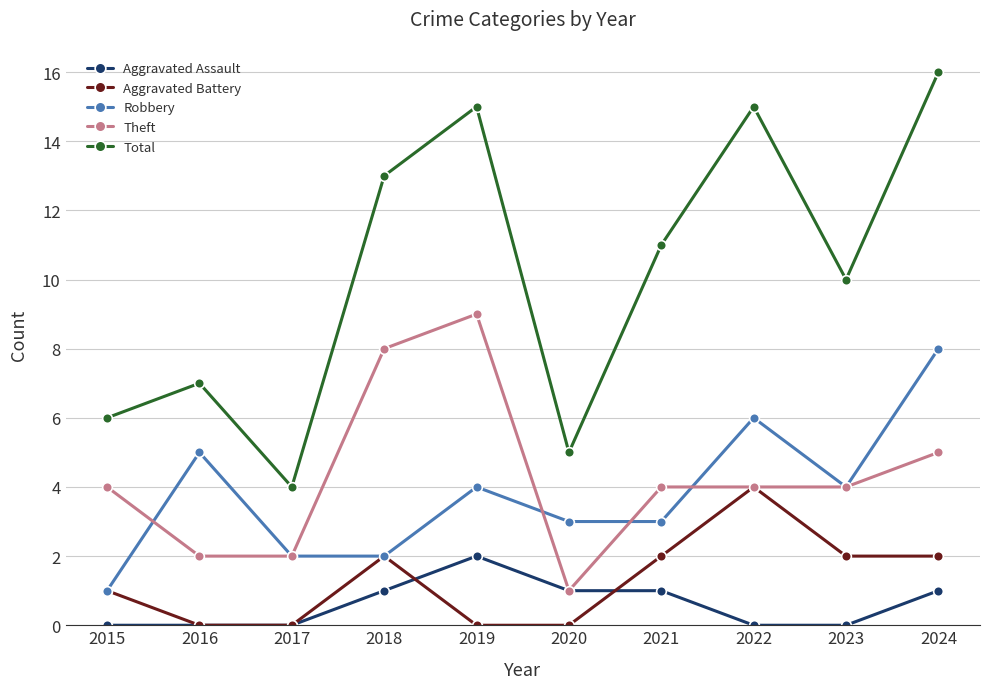

True or false: Aggravated Assault and Robbery intersect in this chart.

False